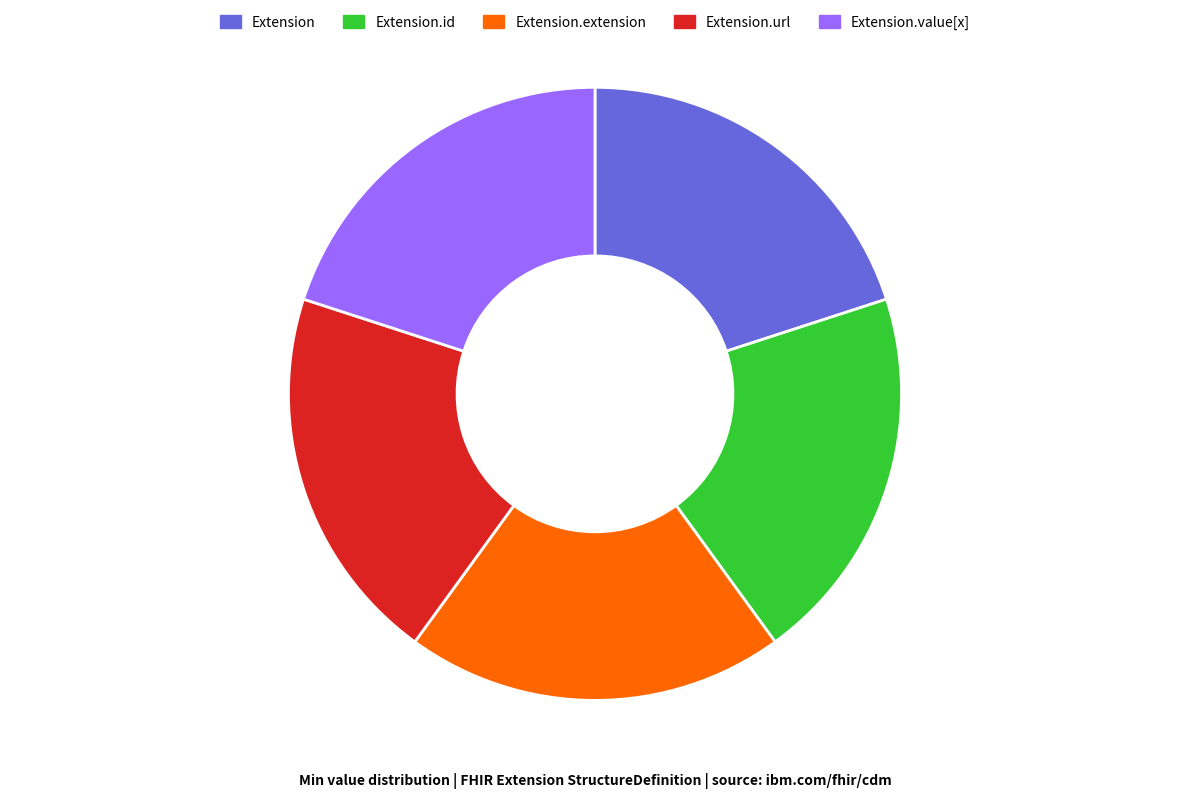

Is Extension.url the majority of the pie?

No